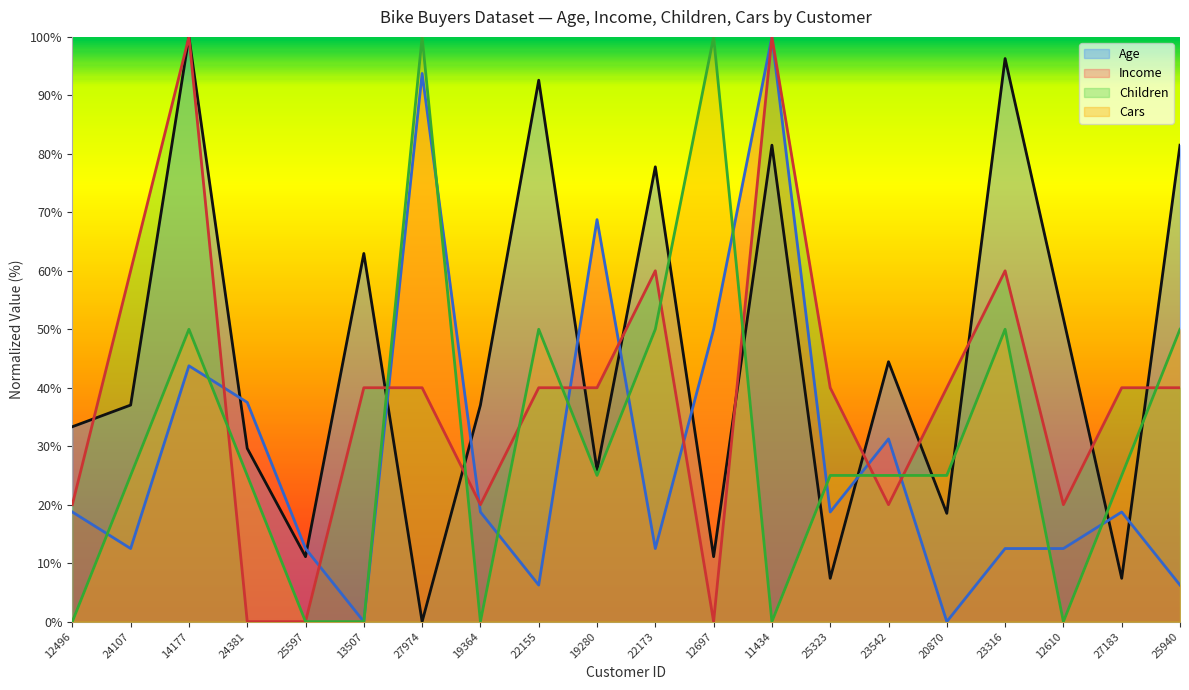

At which category does the chart reach its peak across all series?

14177